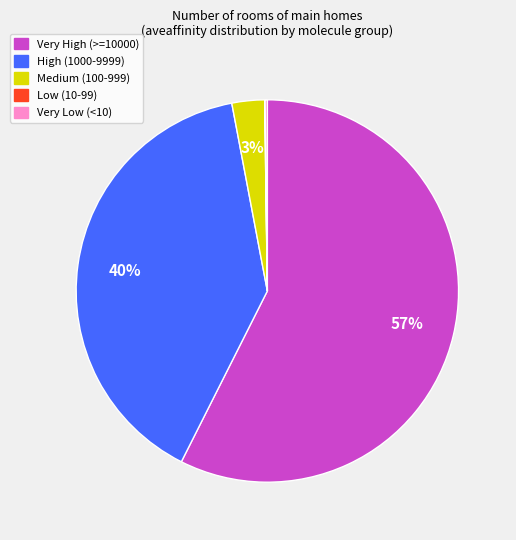

Is there a majority slice in this chart?

Yes